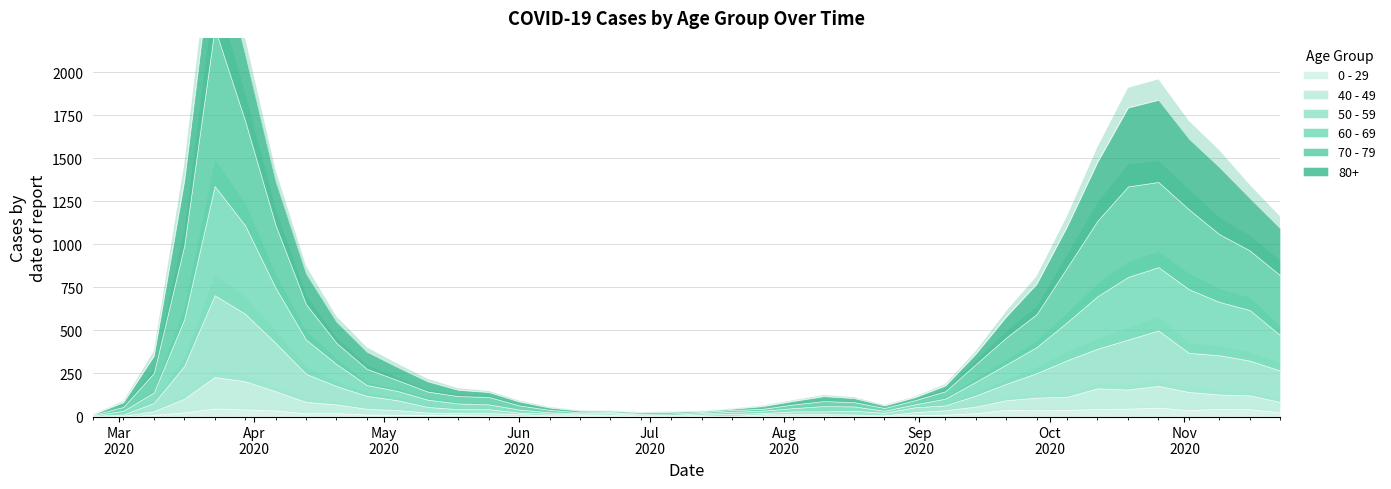

Which label corresponds to the largest value in the chart?

2020-03-23